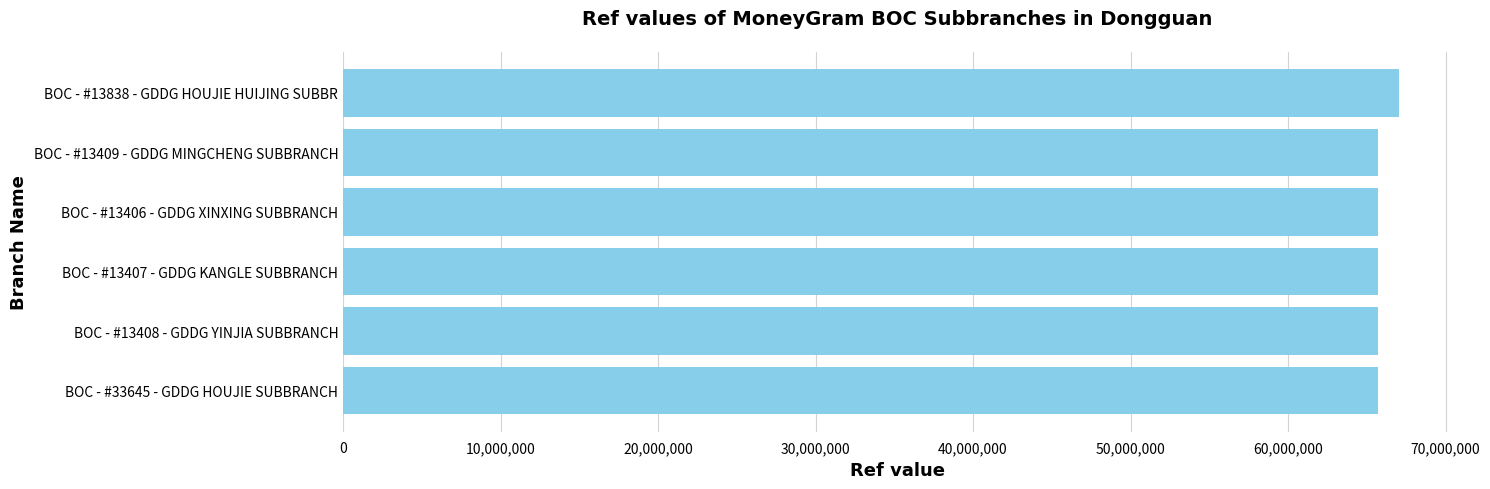

What is the sum of all values?

395633269